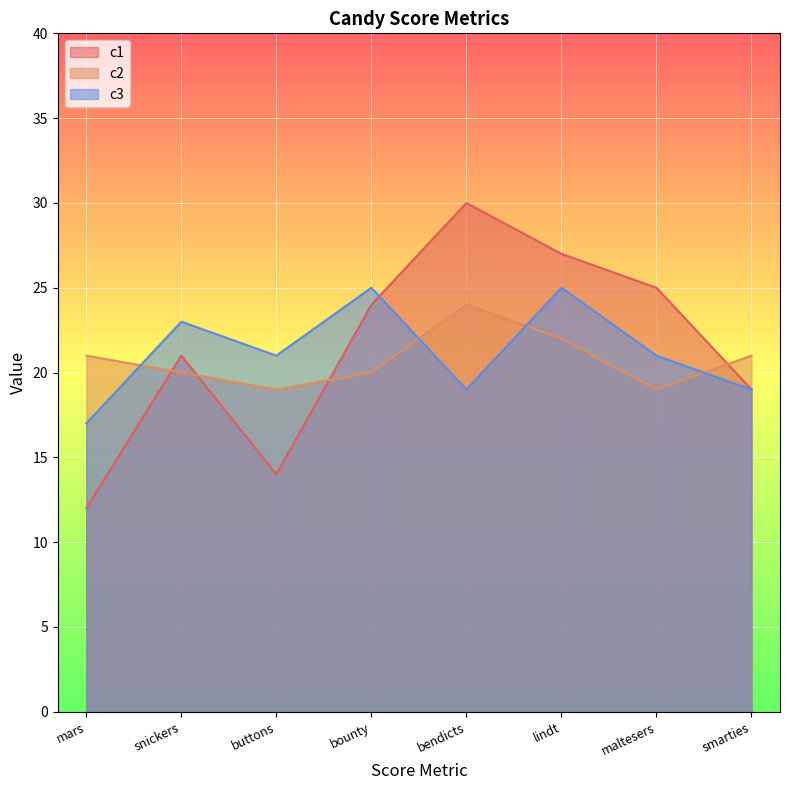

The value of c1 at mars is 12. True or false?

True